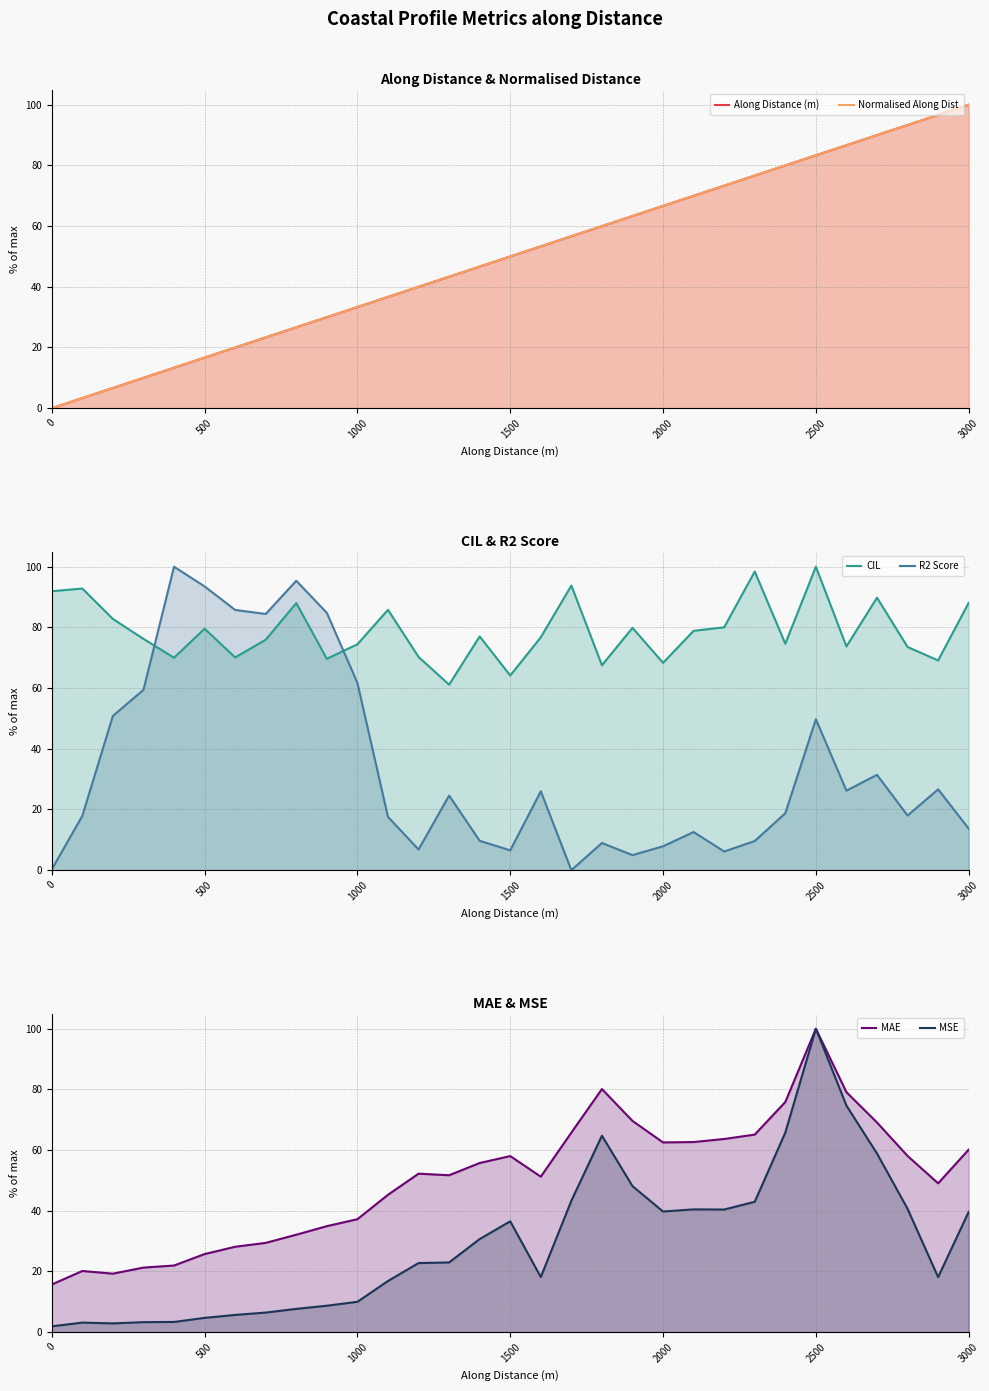

How many lines are shown in the chart?

6